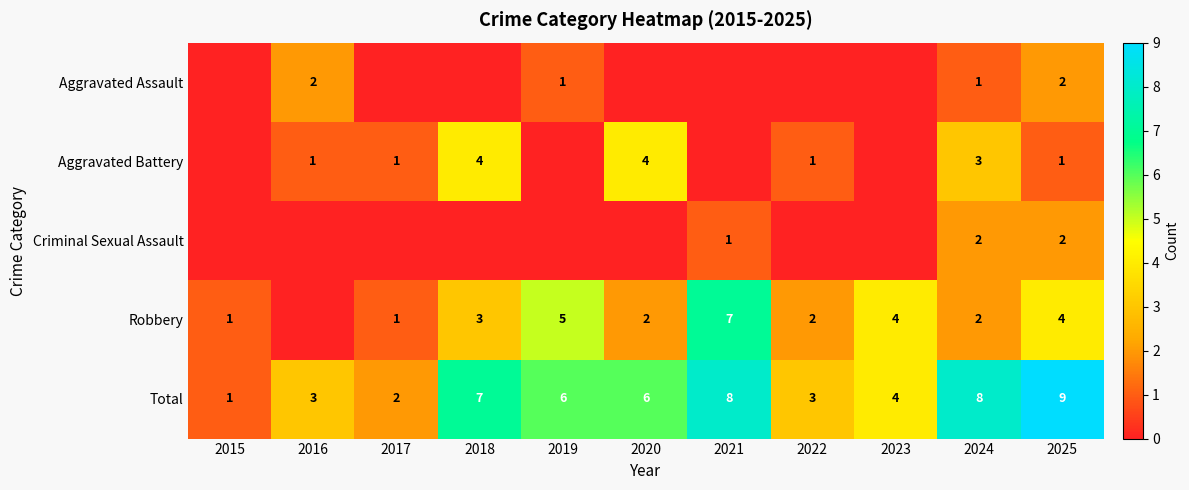

Is it true that Total equals 6 at 2020?

True